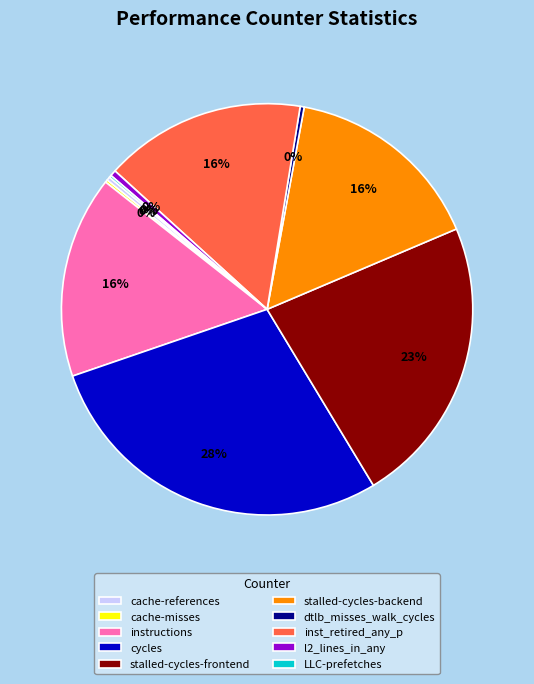

Approximately how many times larger is the value at instructions compared to dtlb_misses_walk_cycles?

50.3